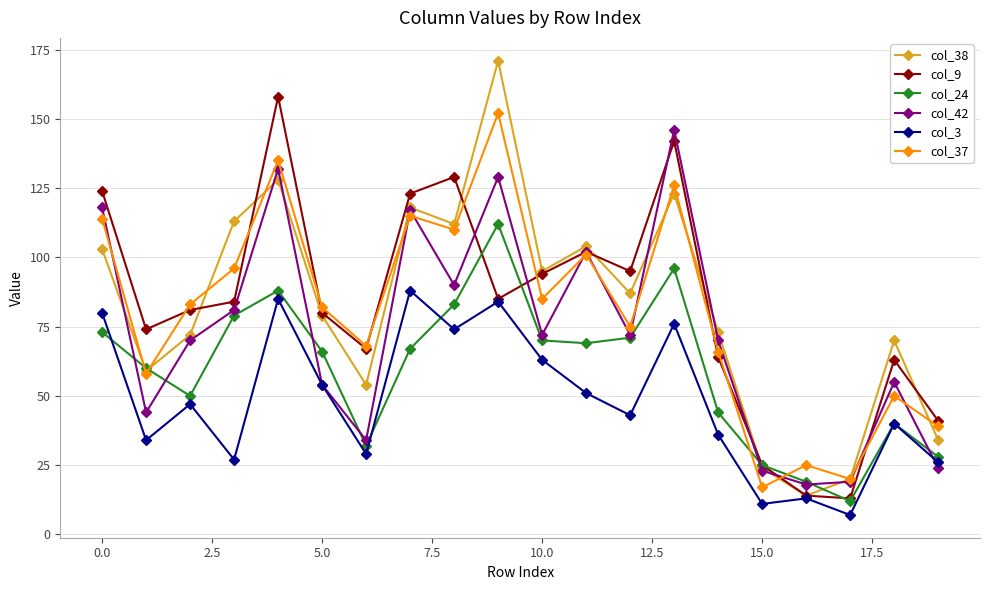

What is the smallest value displayed?

7